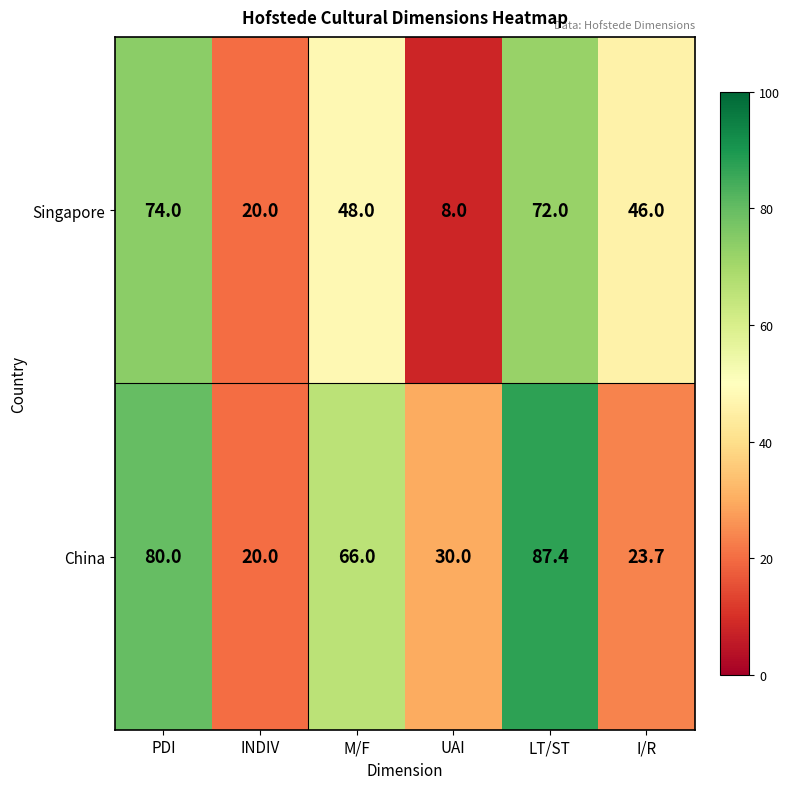

Reading left to right, what are all the values shown in this chart?

Singapore: 74.0	20.0	48.0	8.0	72.0	46.0
China: 80.0	20.0	66.0	30.0	87.4	23.7